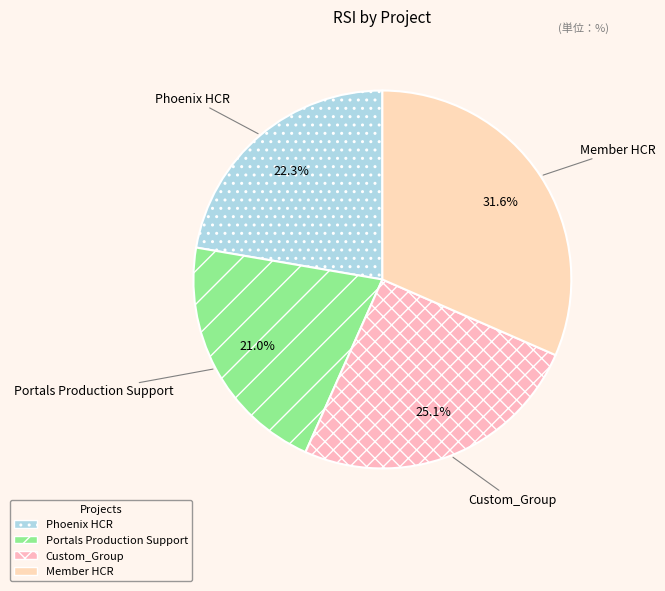

True or false: Custom_Group accounts for 25% of the total.

True